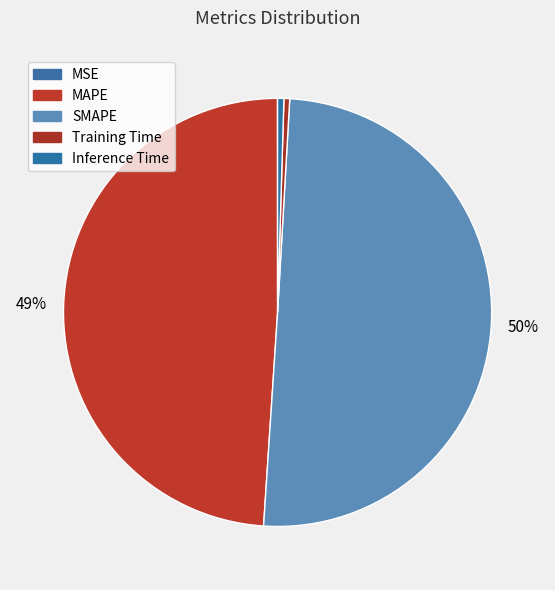

True or false: Training Time accounts for 0% of the total.

True